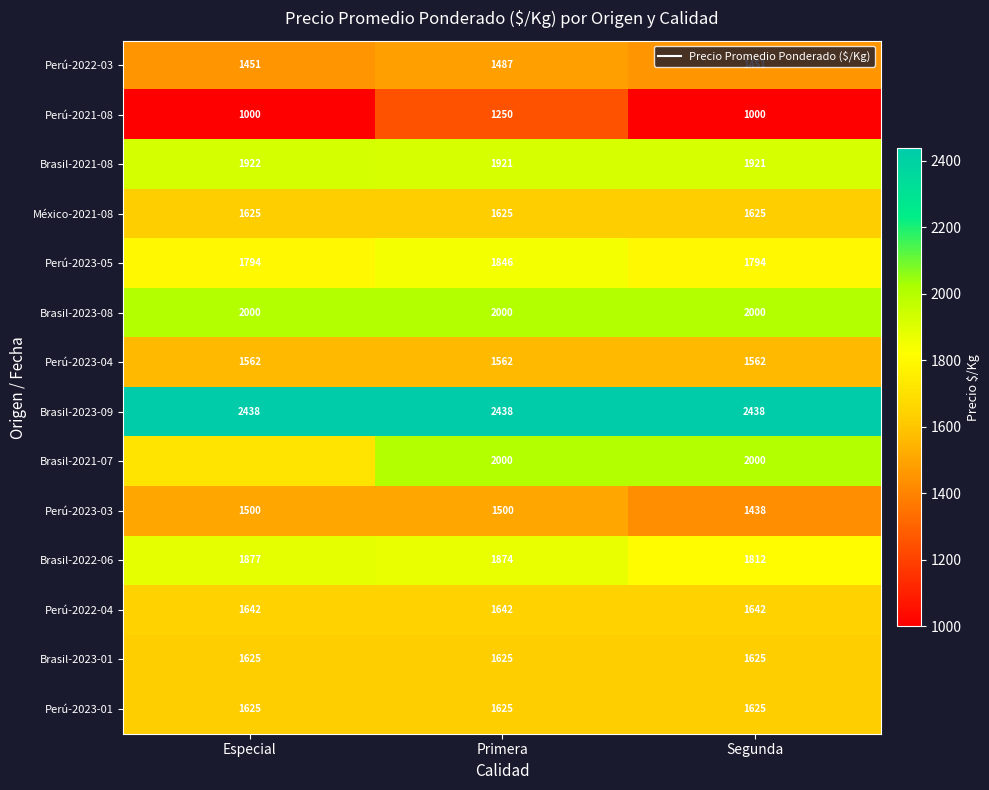

True or false: Perú-2023-01 has a value of 2824.6 at Especial.

False